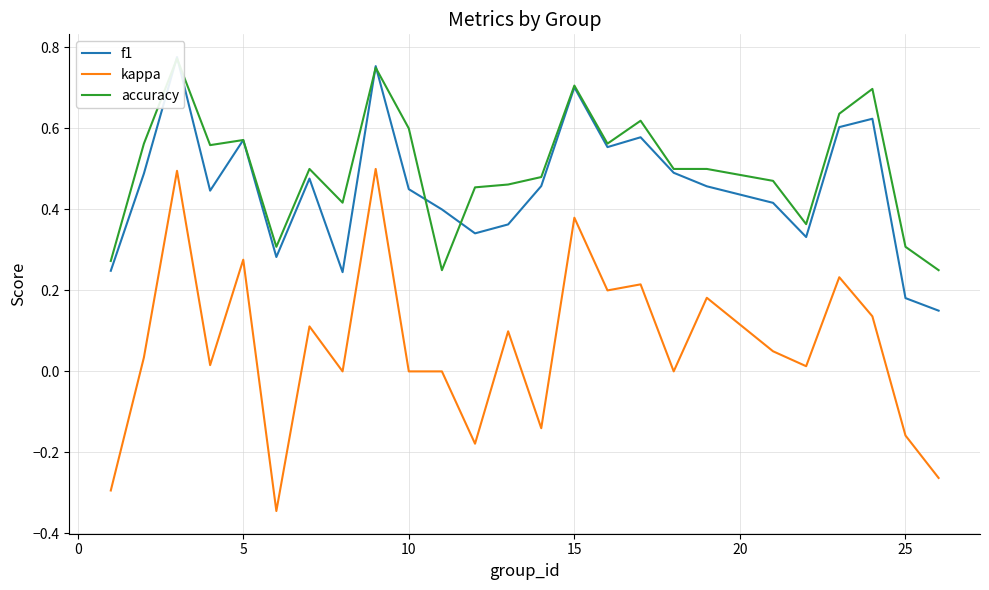

What is the value of the kappa point at the 14th from the left?

-0.1